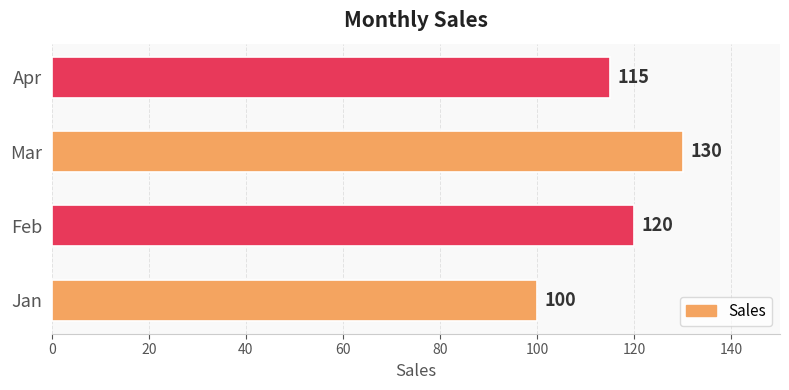

Where is the data nearest to the value 115?

Apr